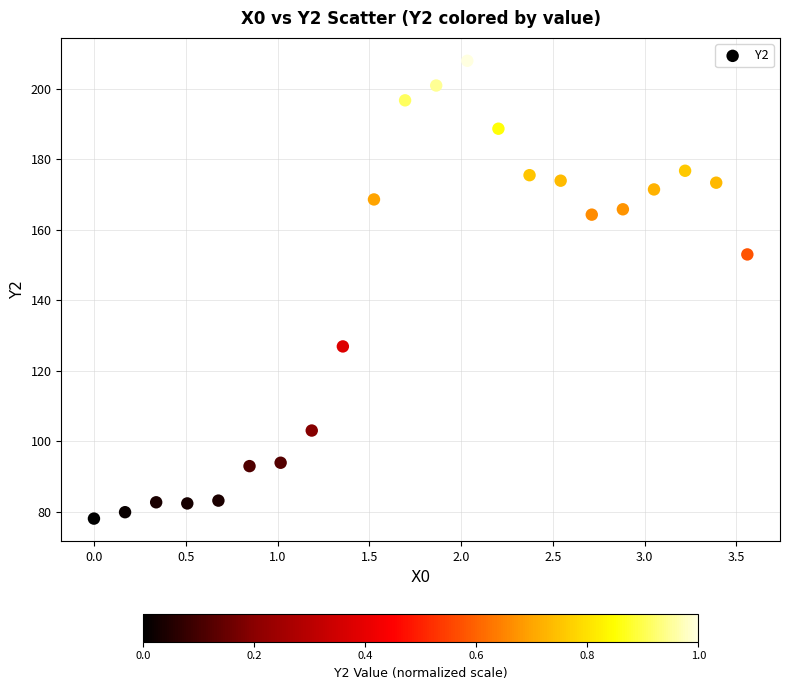

What is the range of X values (max minus min)?

3.6